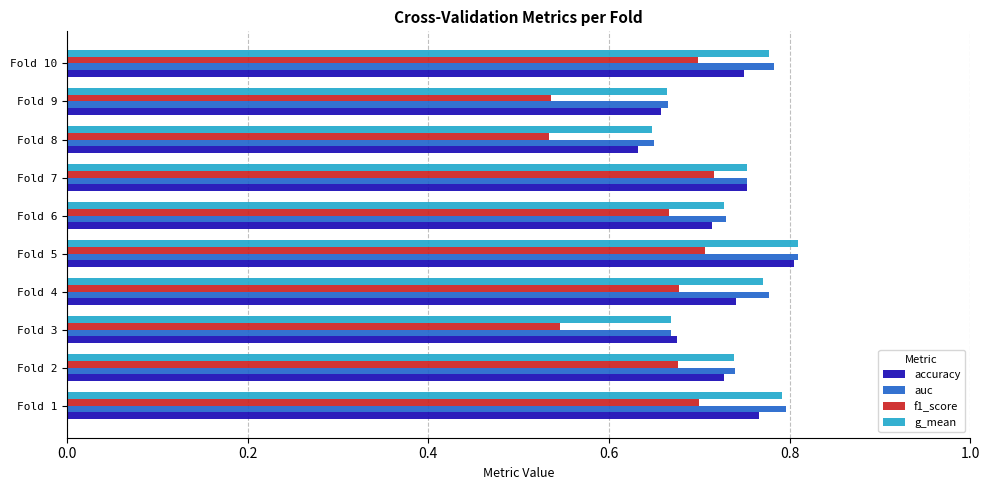

How many auc values are between 0 and 1?

10